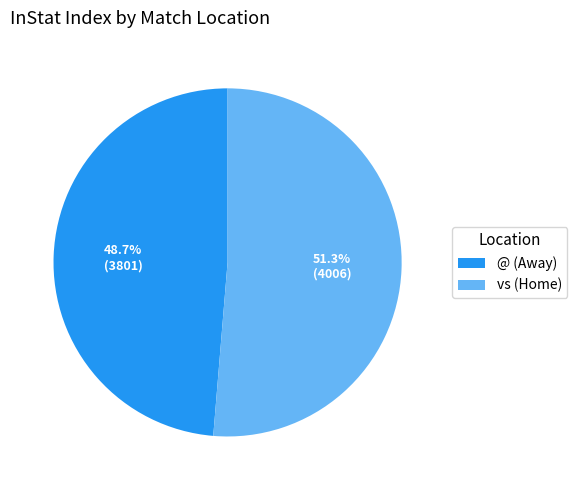

What percentage do vs (Home) and @ (Away) together represent?

100.0%